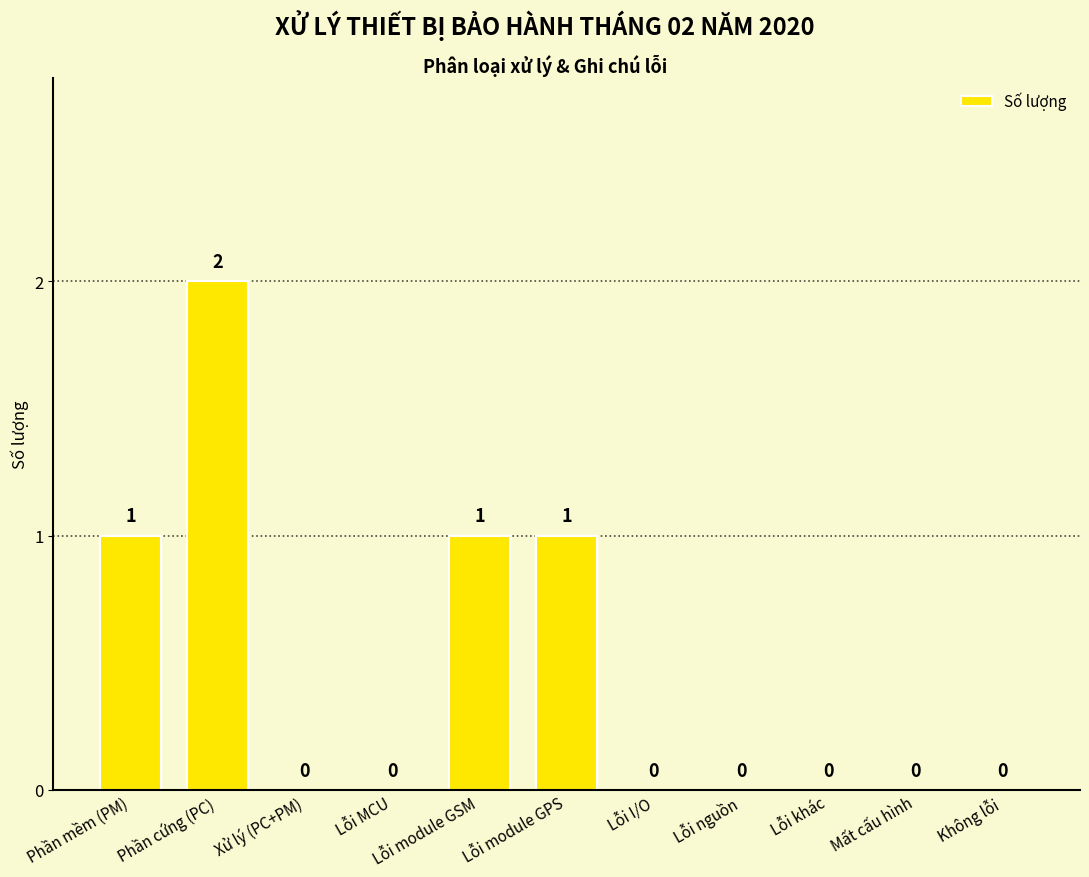

Between Lỗi nguồn and Phần mềm (PM), which is larger?

Phần mềm (PM)